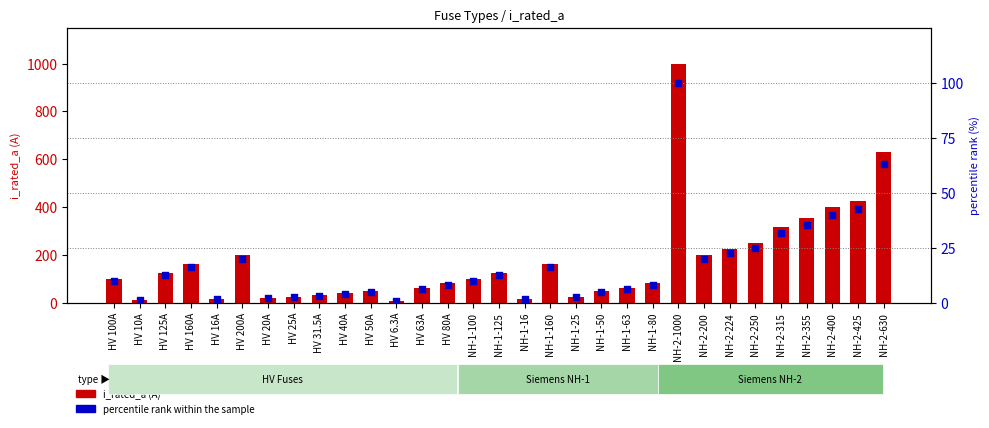

What are all the series names shown in the legend?

i_rated_a, percentile rank within the sample